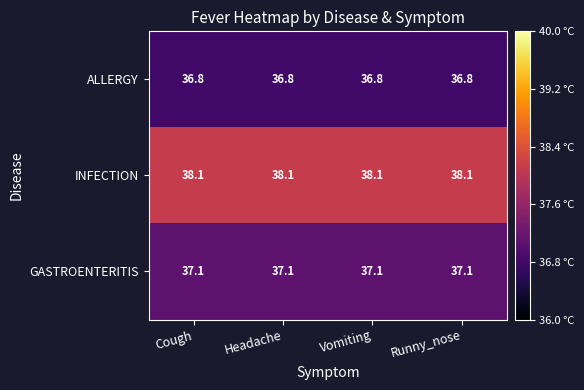

List the series in order of their peak value, highest first.

INFECTION, GASTROENTERITIS, ALLERGY